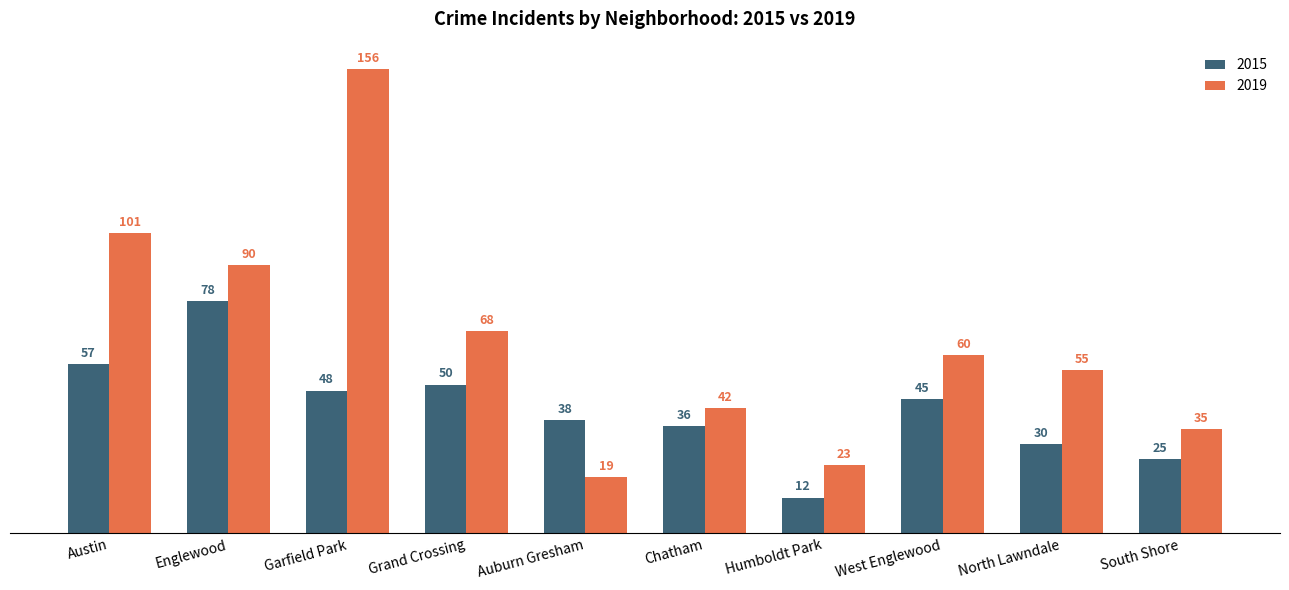

What is the sum of all 2019 values?

649